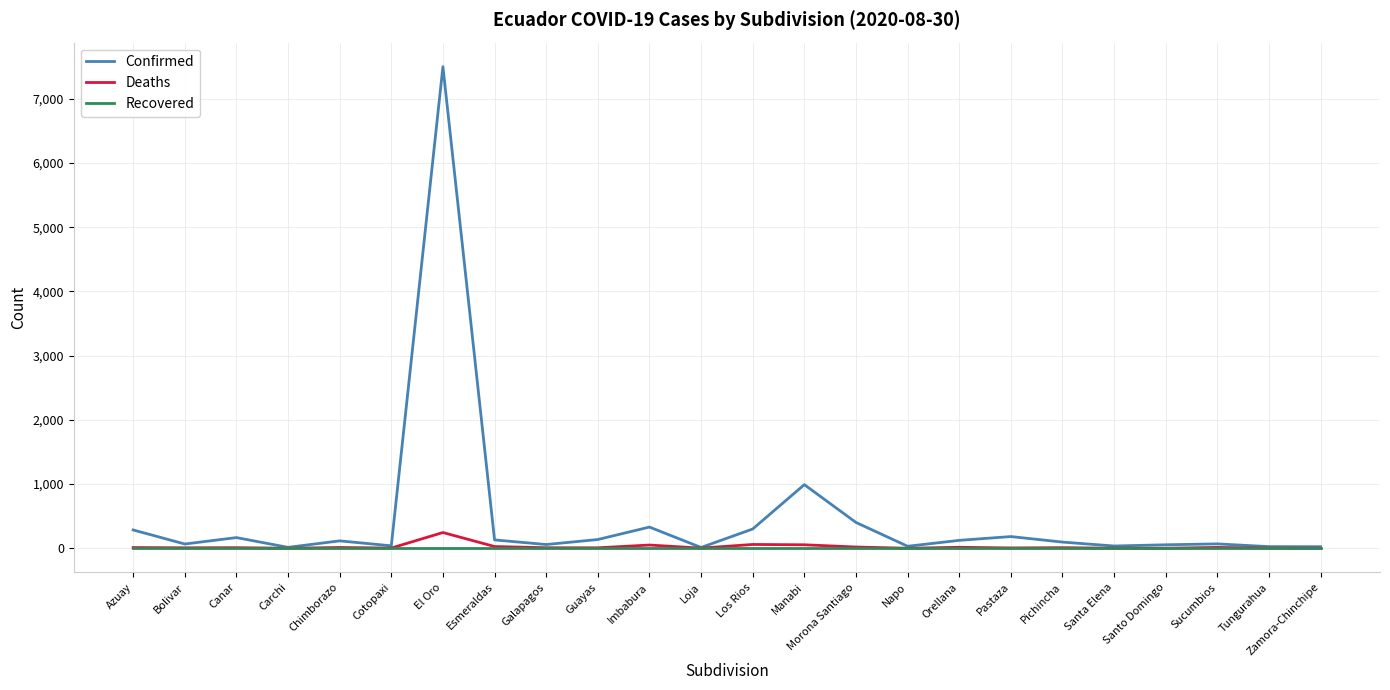

Which series has the largest range (max minus min)?

Confirmed